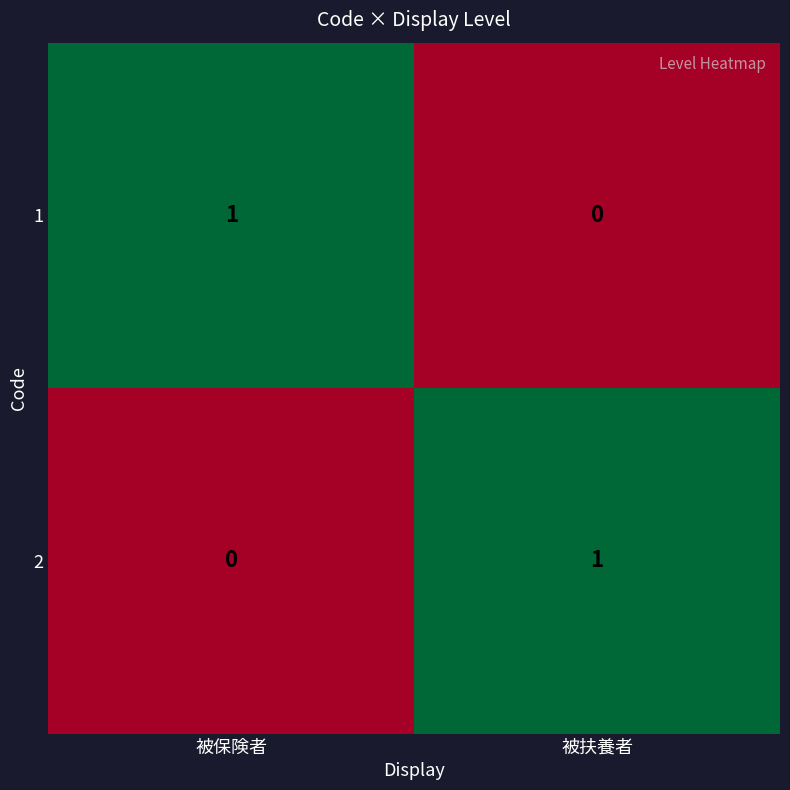

Is the value of 2 at 被保険者 greater than the value of 1 at 被保険者?

No